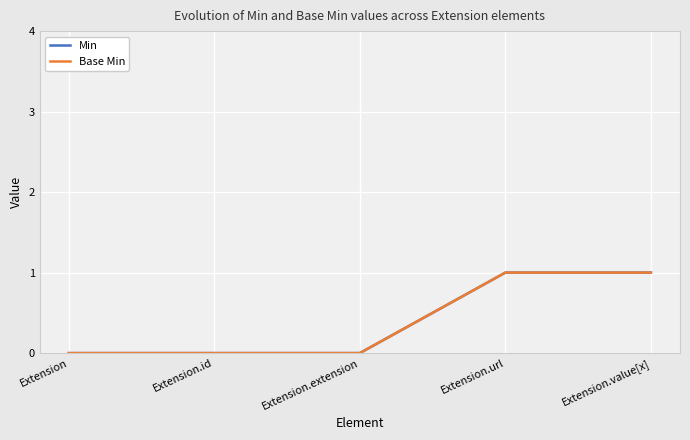

Is this an area chart (filled region under the line)?

No